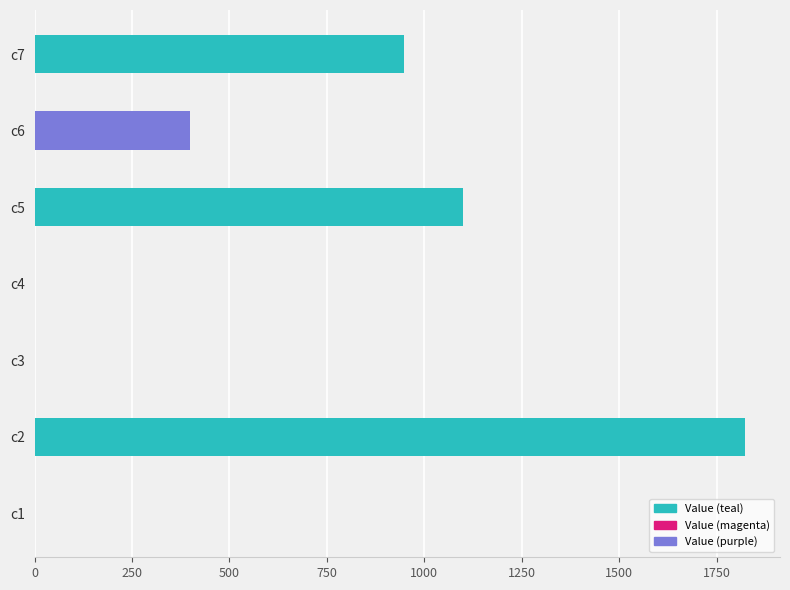

What is the value of the 5th bar from the left?

1099.9